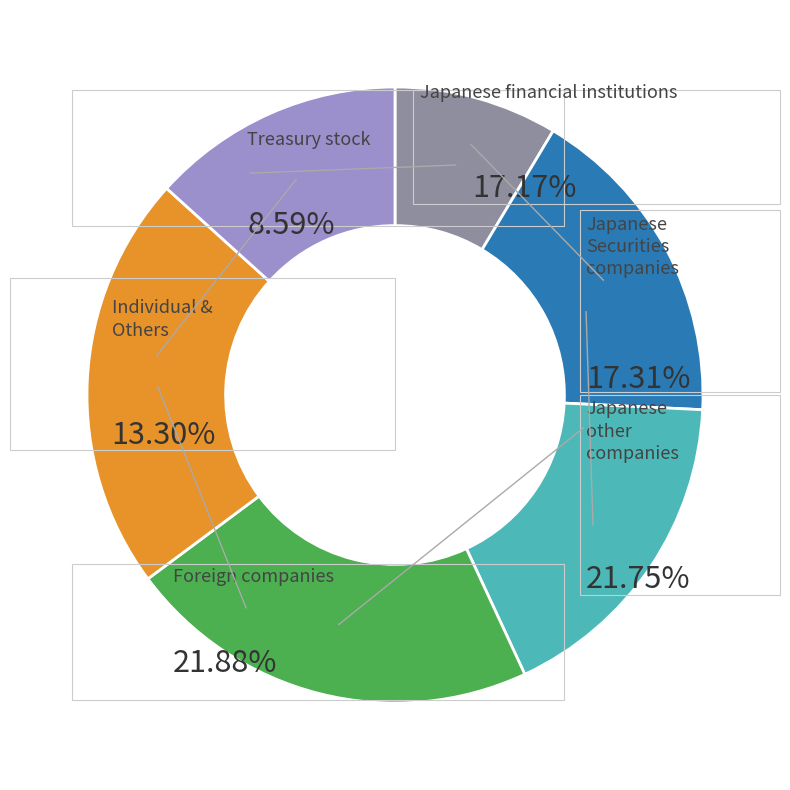

To the nearest percent, what is the difference between the largest and smallest slice percentages?

13%